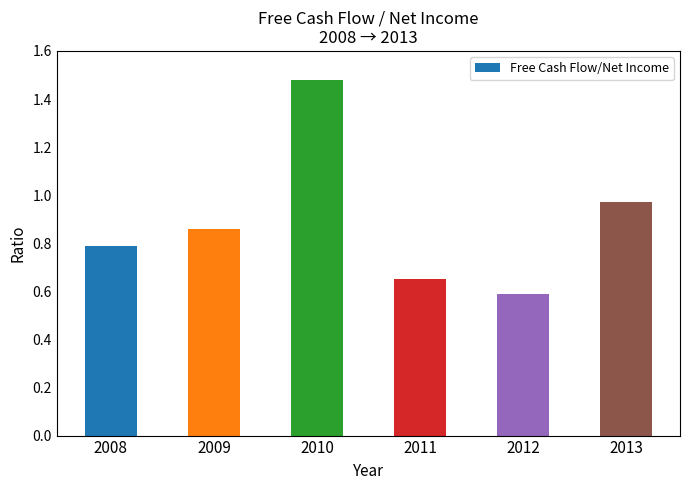

What is the sum of all values?

5.3